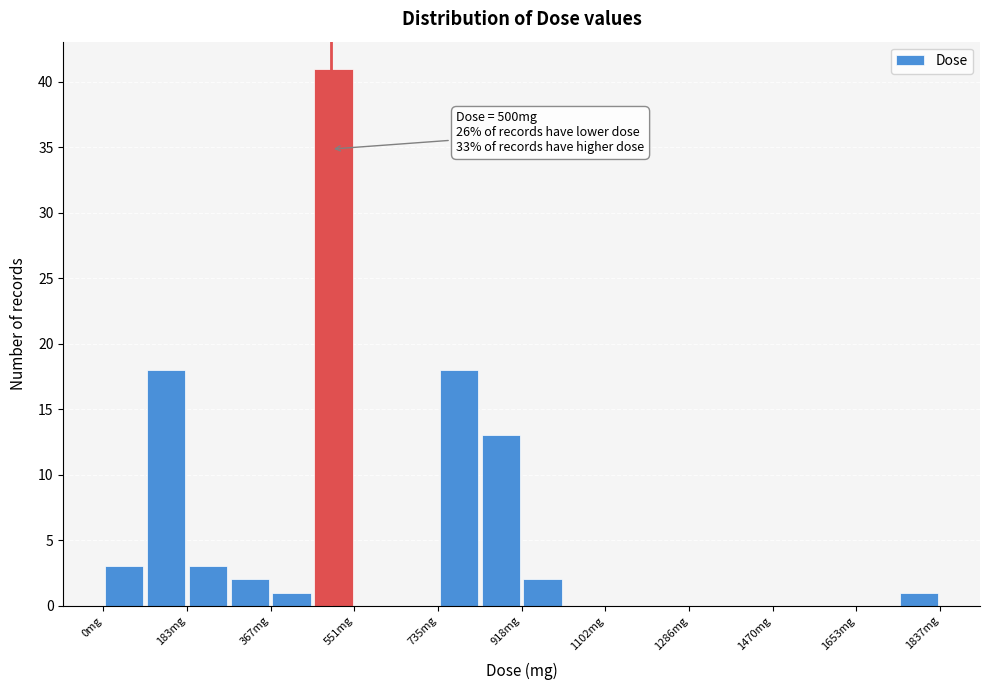

Over which range of the x-axis is the bar tallest?

460 to 560